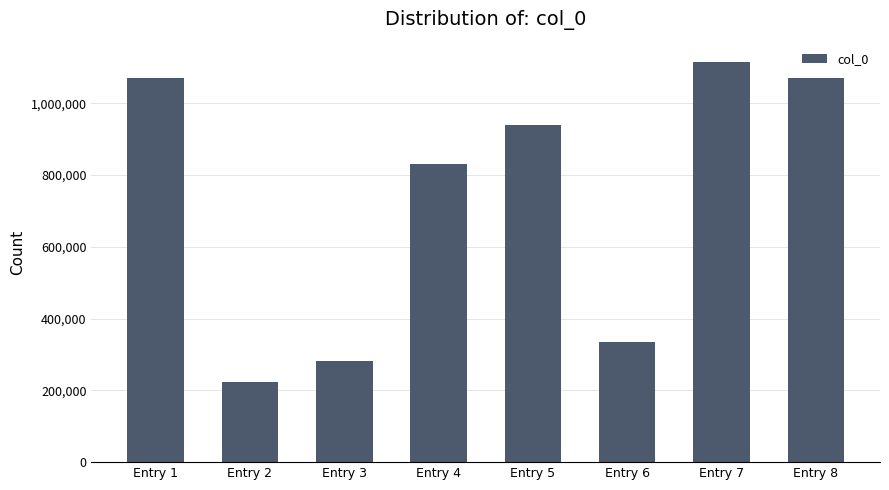

What is the greatest value displayed?

1116155